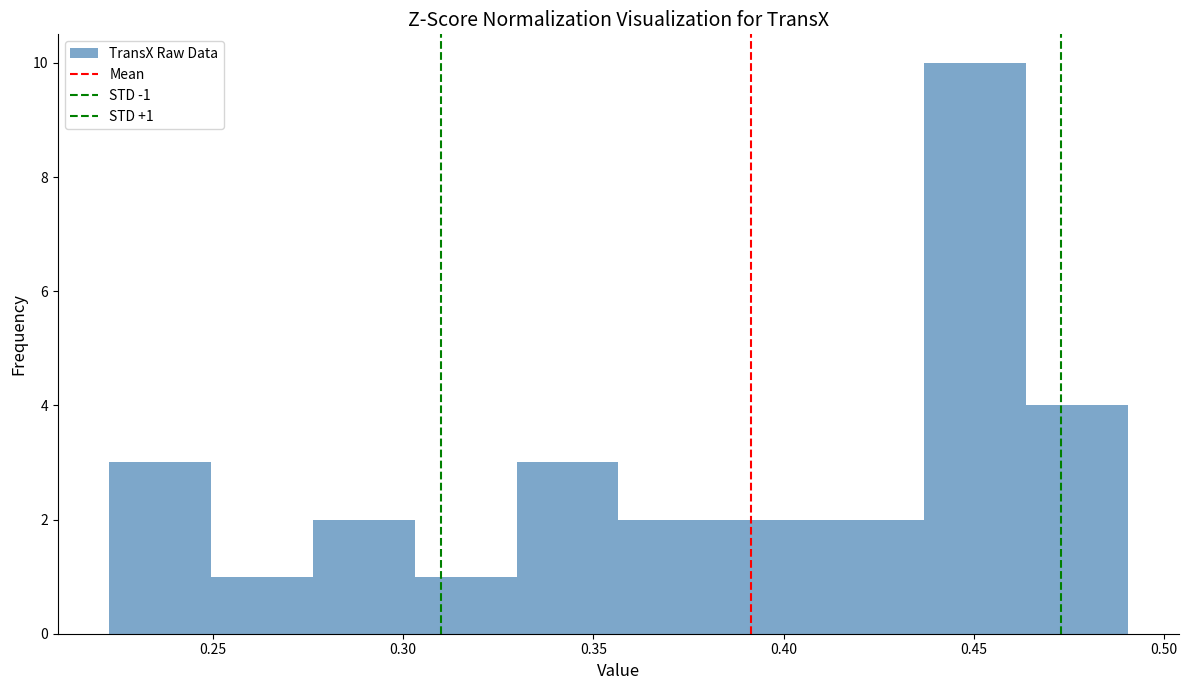

Which range on the x-axis has the tallest bar?

0.435 to 0.465